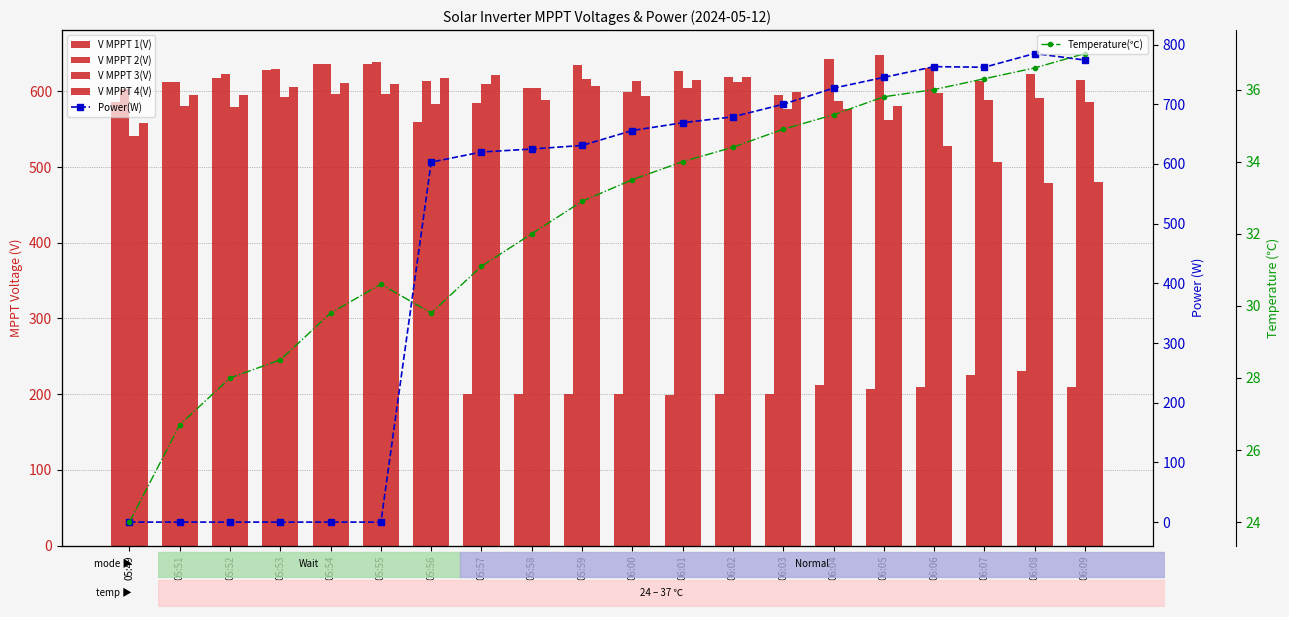

What is the approximate value of Power(W) at 05:59?

631.0